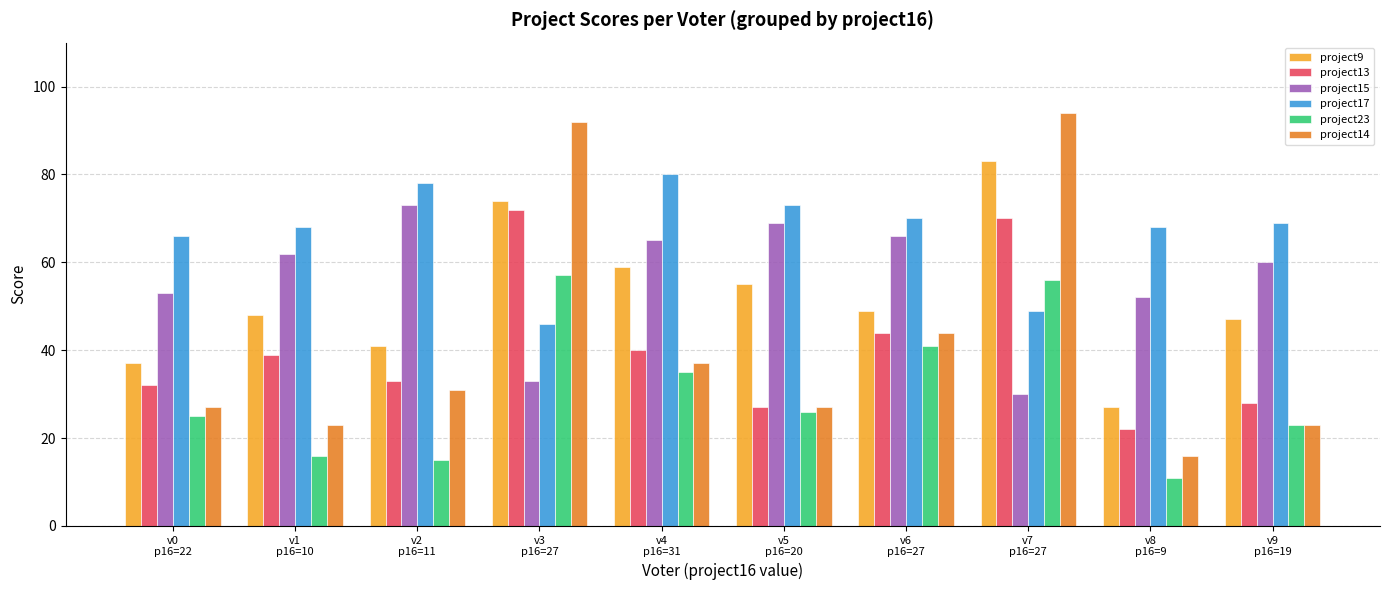

At which label does project23 reach its peak?

v3
p16=27